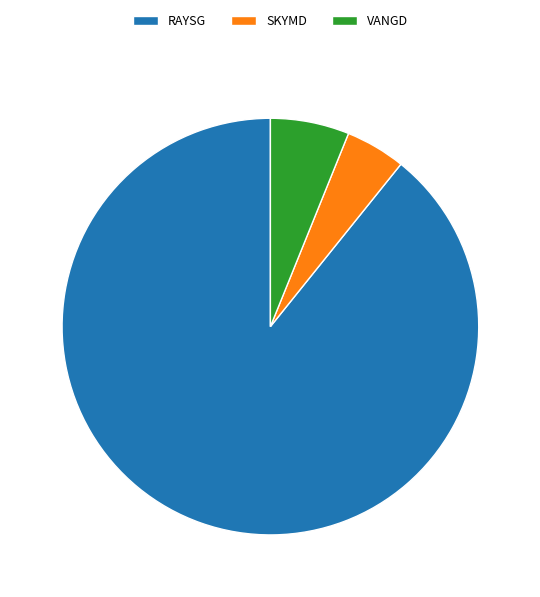

Approximately how many times larger is the value at VANGD compared to SKYMD?

1.3